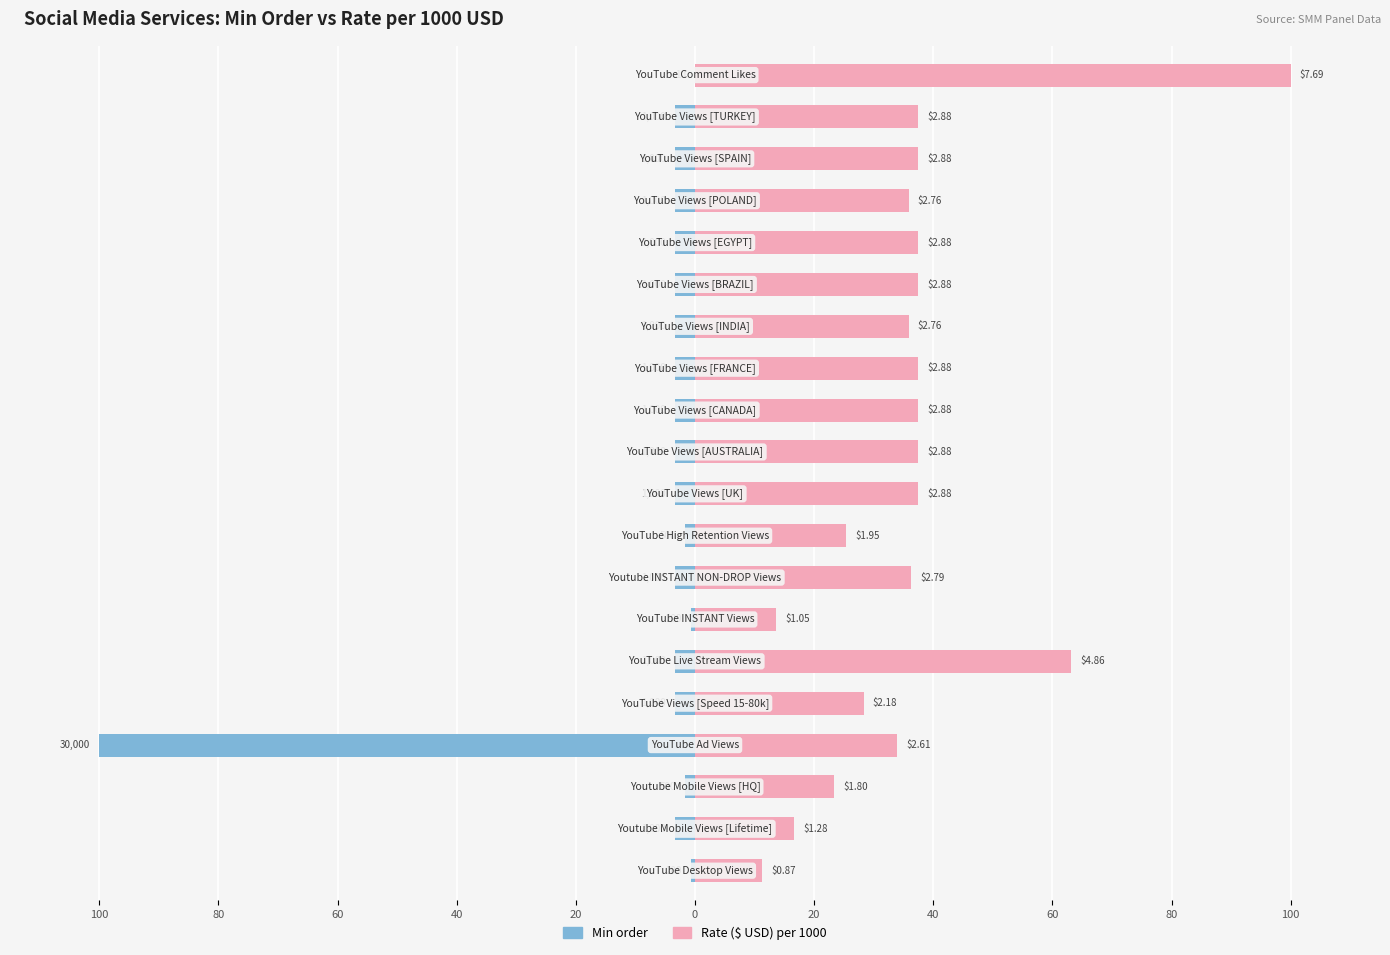

How many bars are there in each group?

2